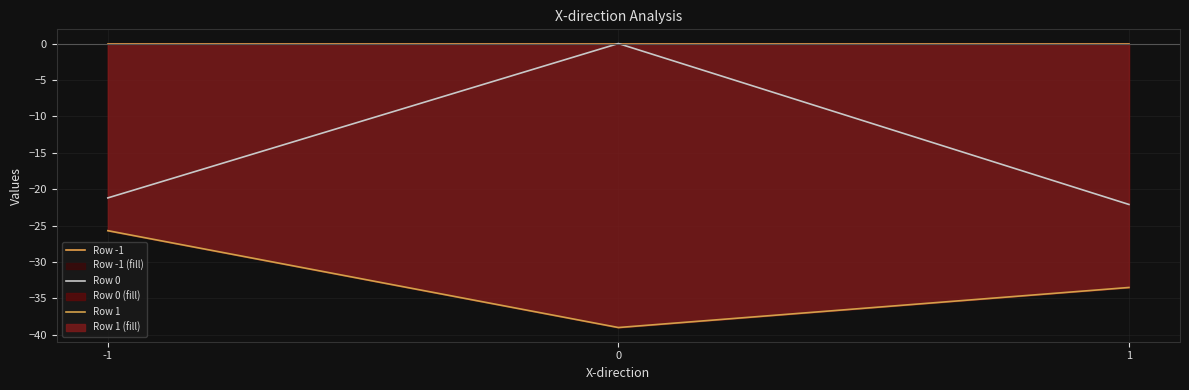

What is the total value across all series at 0?

-39.0